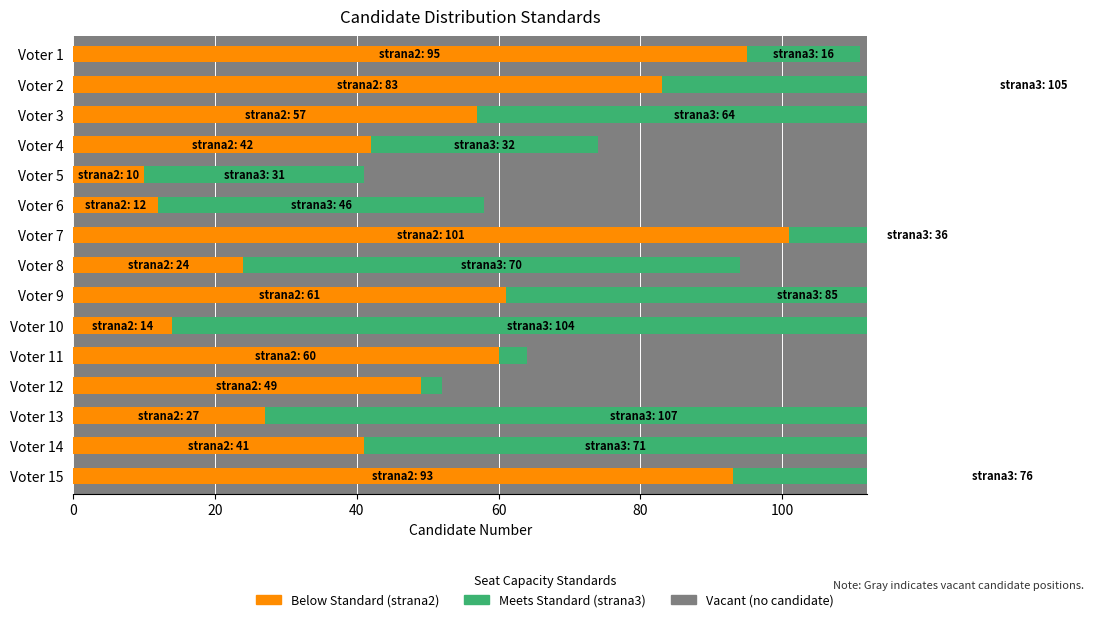

What is the average value of the Meets Standard (strana3) series?

57